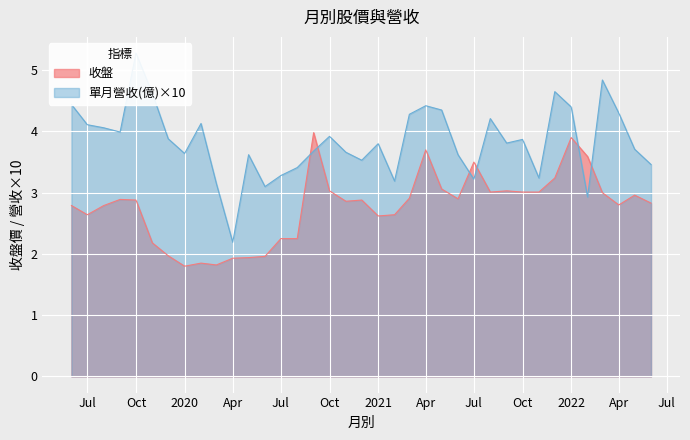

At which label does 單月營收(億) reach its minimum?

2020-04